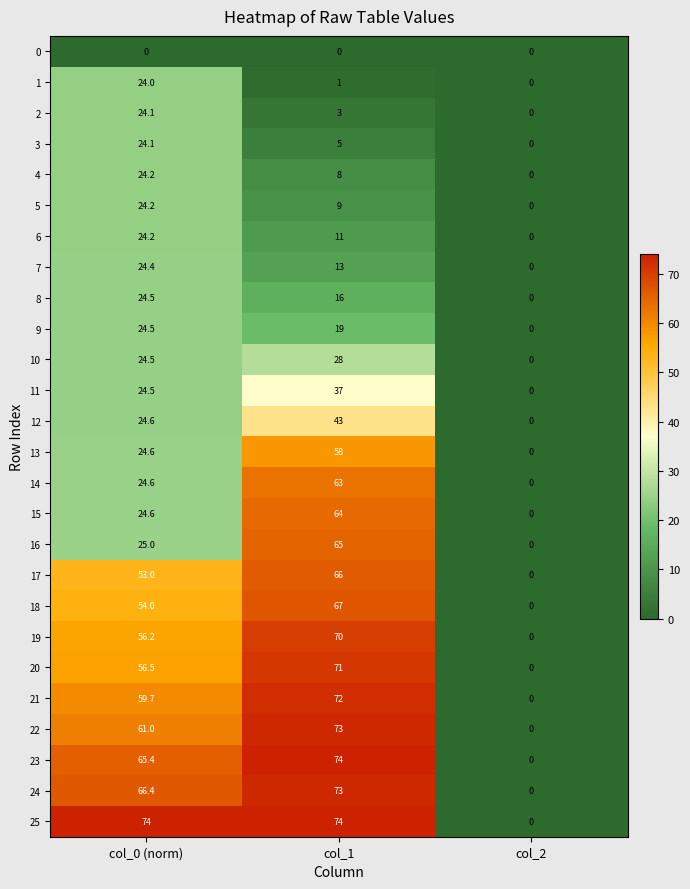

Is it true that 2 equals 16.5 at col_0 (norm)?

False